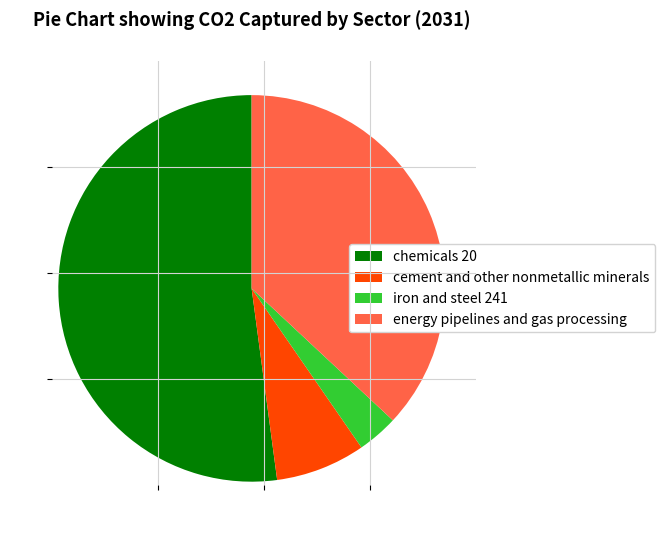

Is iron and steel 241 the majority of the pie?

No